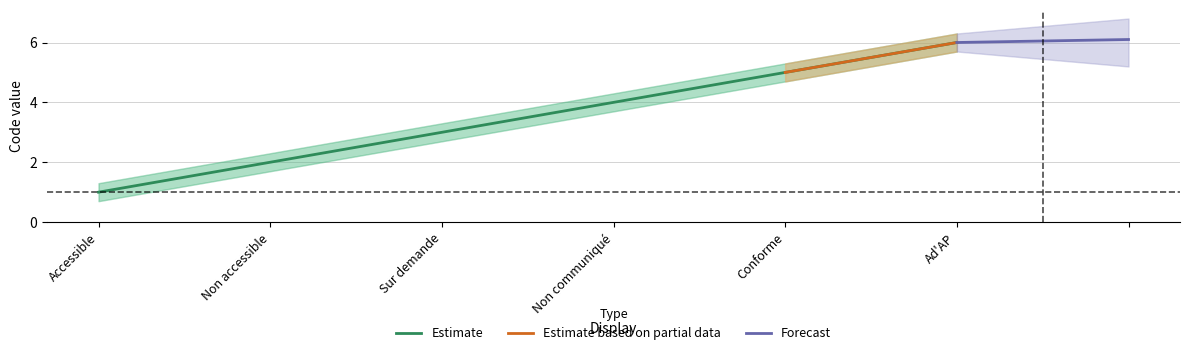

Is this an area chart (filled region under the line)?

No